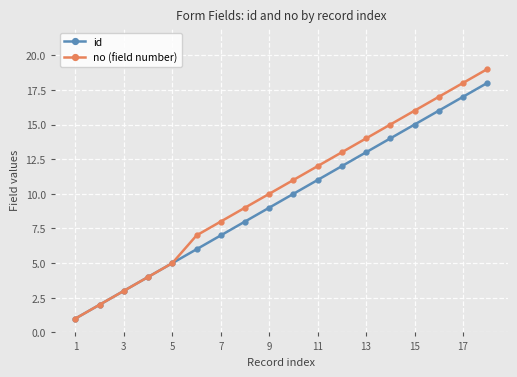

List the series in order of their peak value, highest first.

no (field number), id